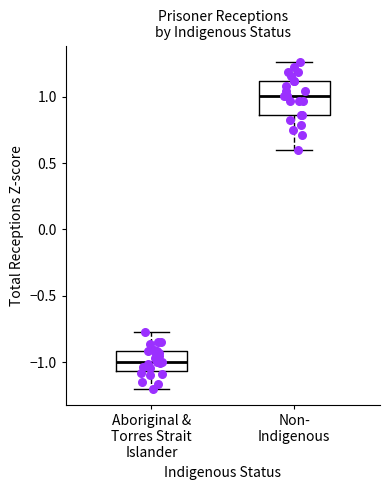

Which box's median line is the highest?

Non- Indigenous